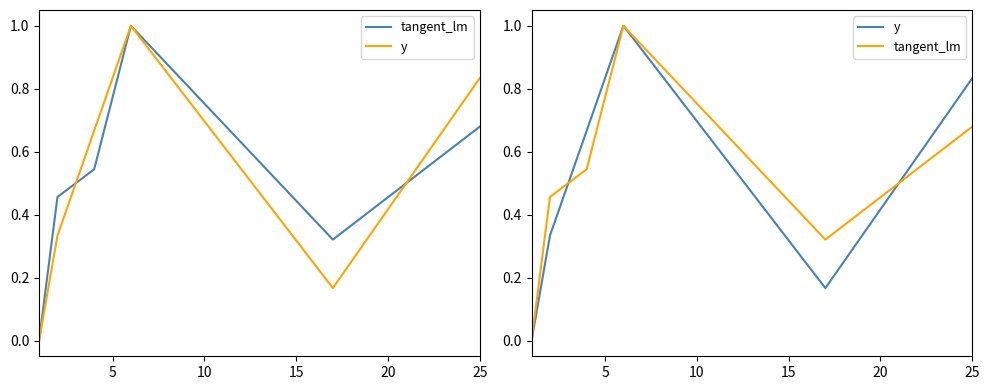

What is the difference between the maximum and minimum values in the y series?

1.0